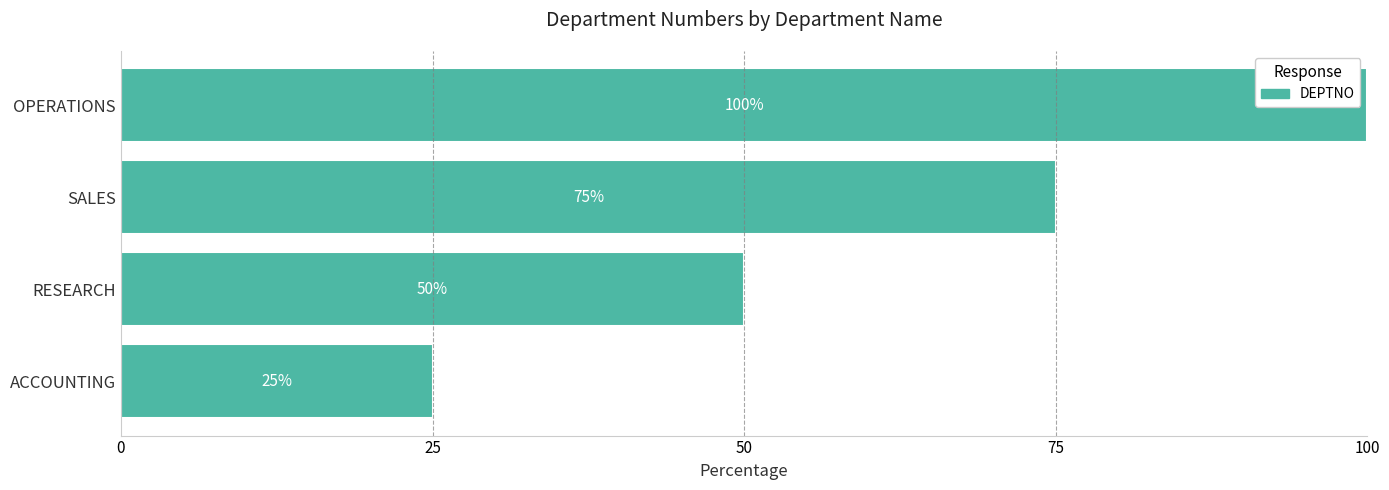

List the labels in order of value, largest first.

OPERATIONS, SALES, RESEARCH, ACCOUNTING